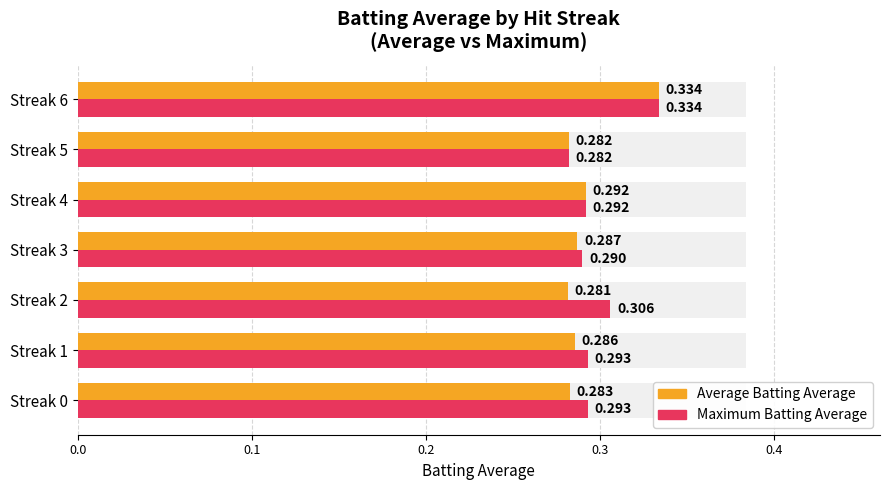

What are all the series names shown in the legend?

Average Batting Average, Maximum Batting Average